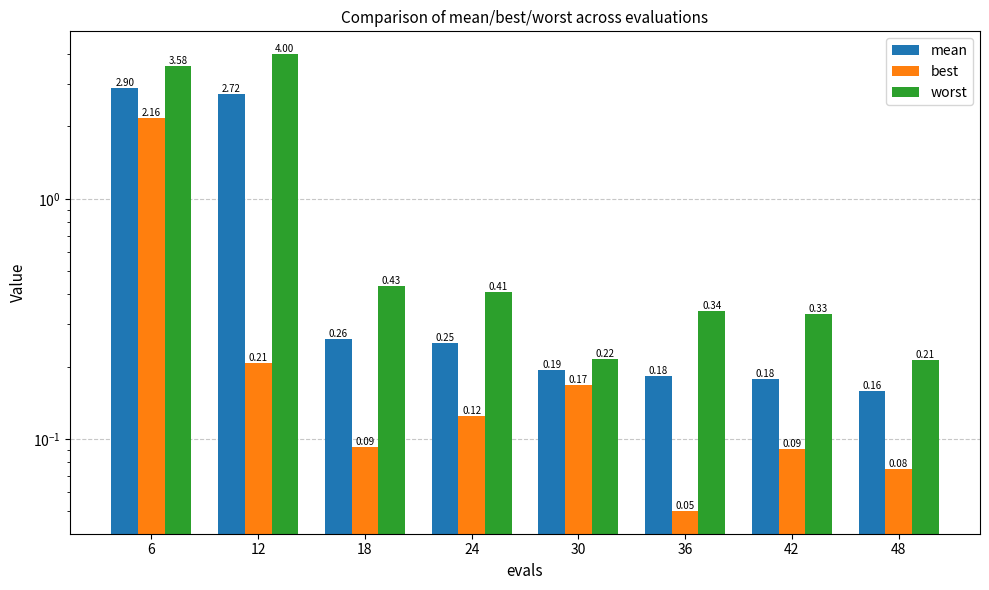

What is the minimum value for mean?

0.2